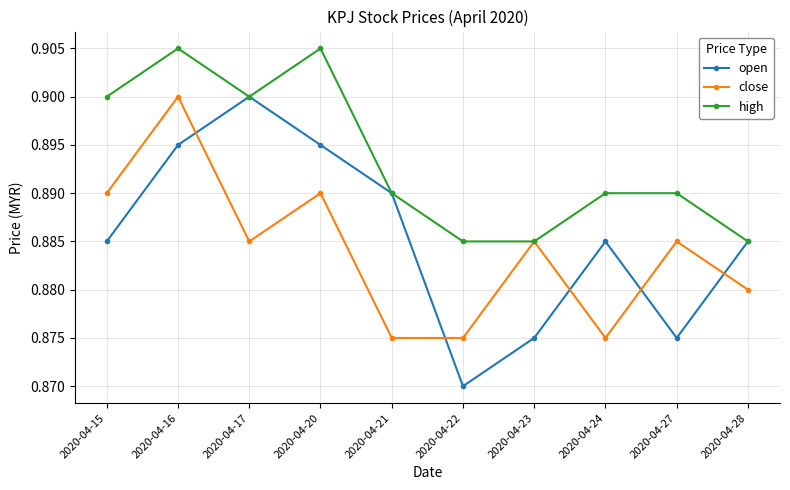

What is the sum of the high values at 2020-04-21 and 2020-04-20?

1.8